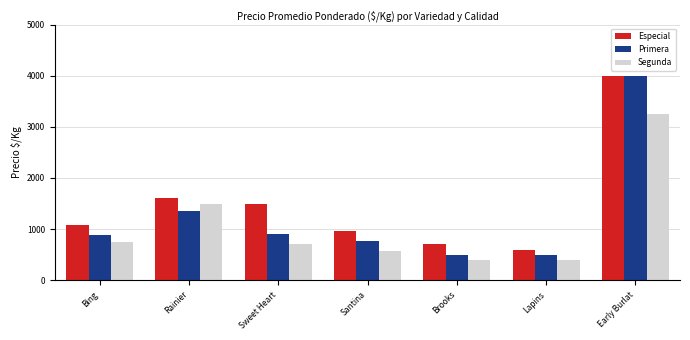

What is the value of the Especial bar at the 7th from the left?

4000